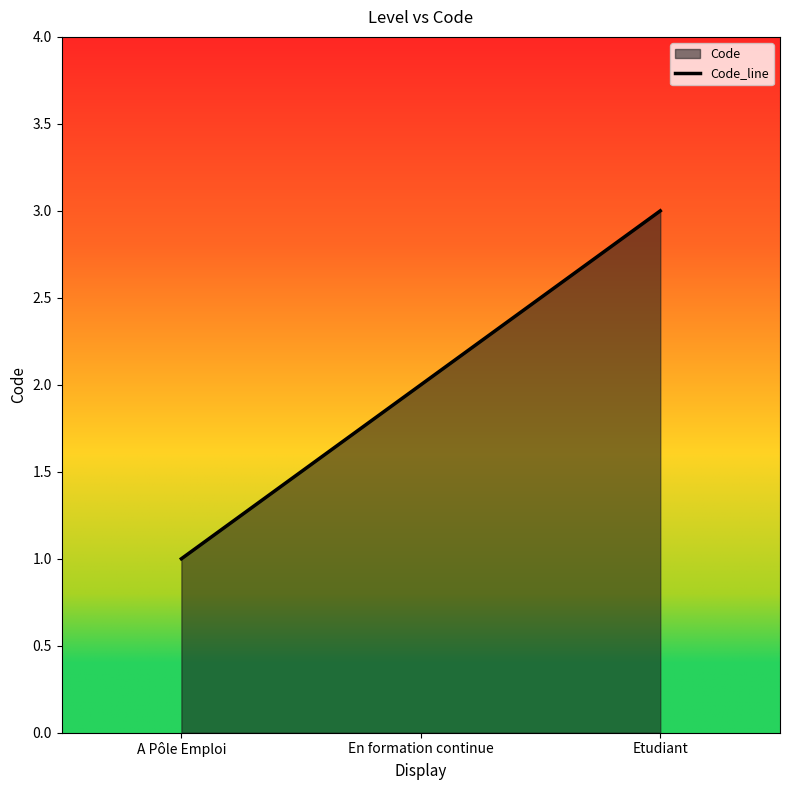

Is it true that the value at A Pôle Emploi is 0?

False